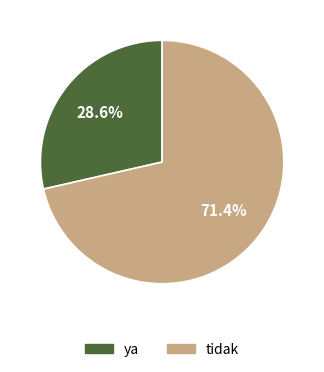

Is there a majority slice in this chart?

Yes